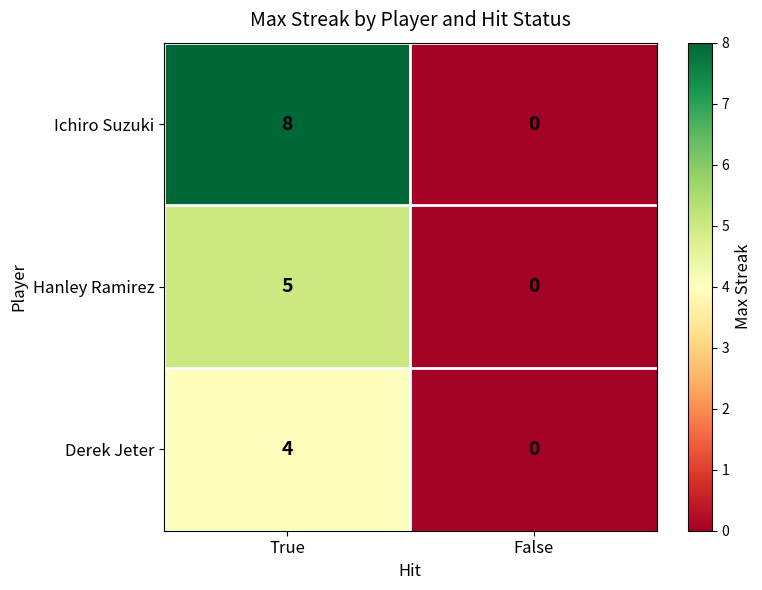

Rank the series by their maximum value, from lowest to highest.

Derek Jeter, Hanley Ramirez, Ichiro Suzuki